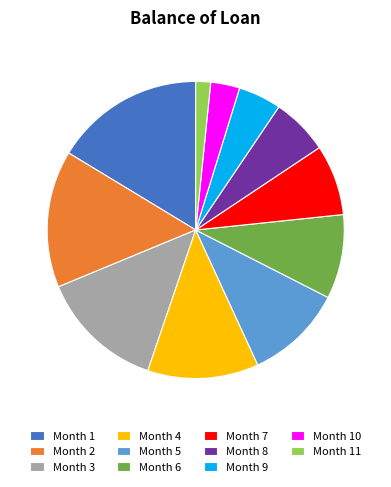

Count the number of slices in the pie.

11